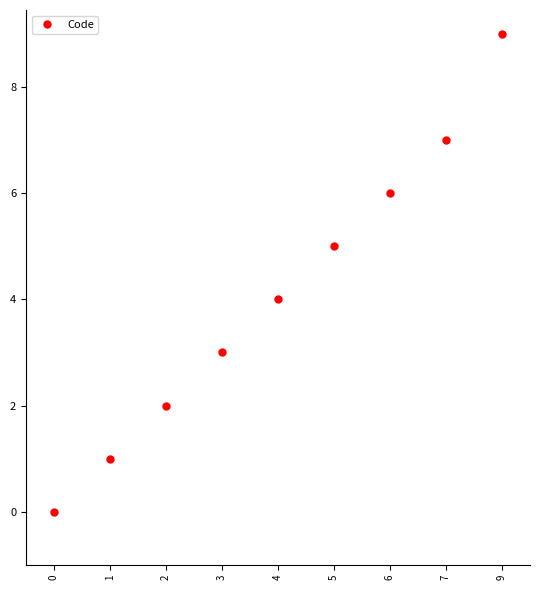

Is this an area chart (filled region under the line)?

No